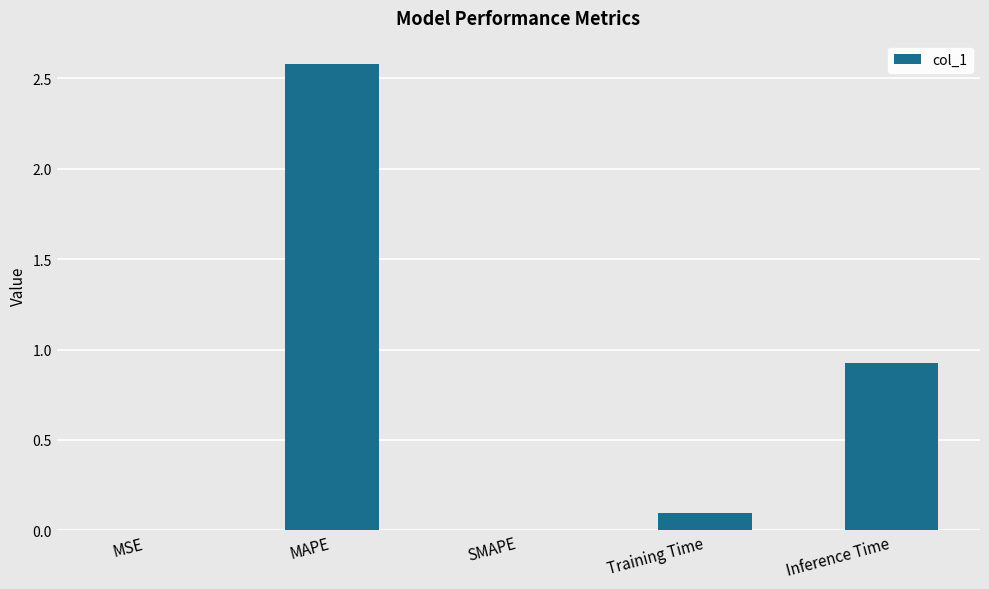

What is the sum of all values?

3.6